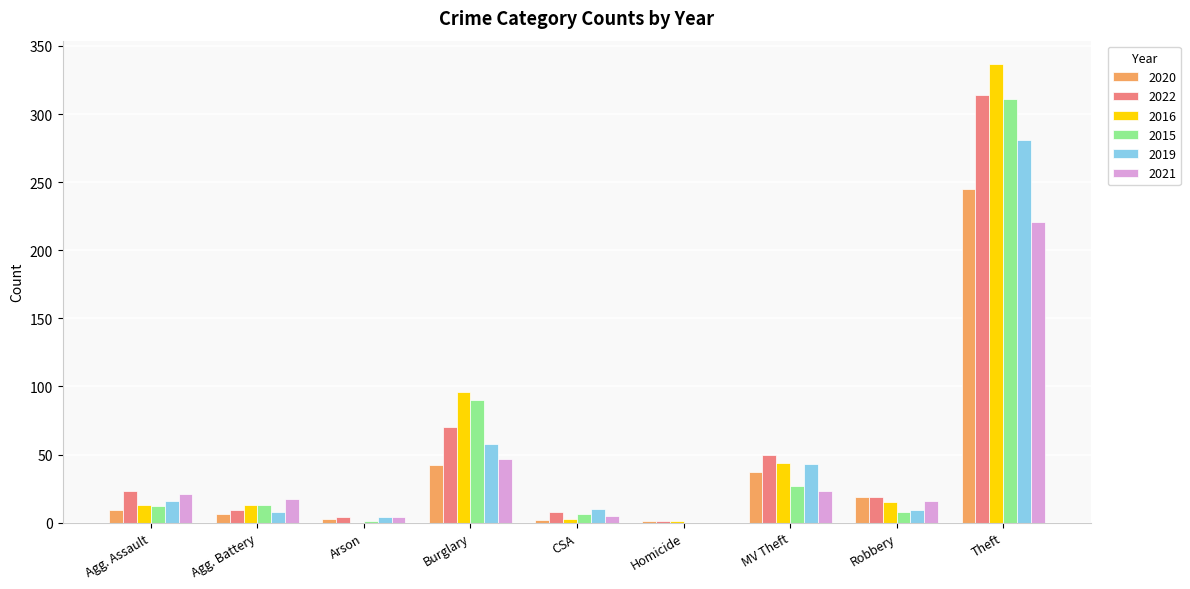

What is the sum of all 2016 values?

522